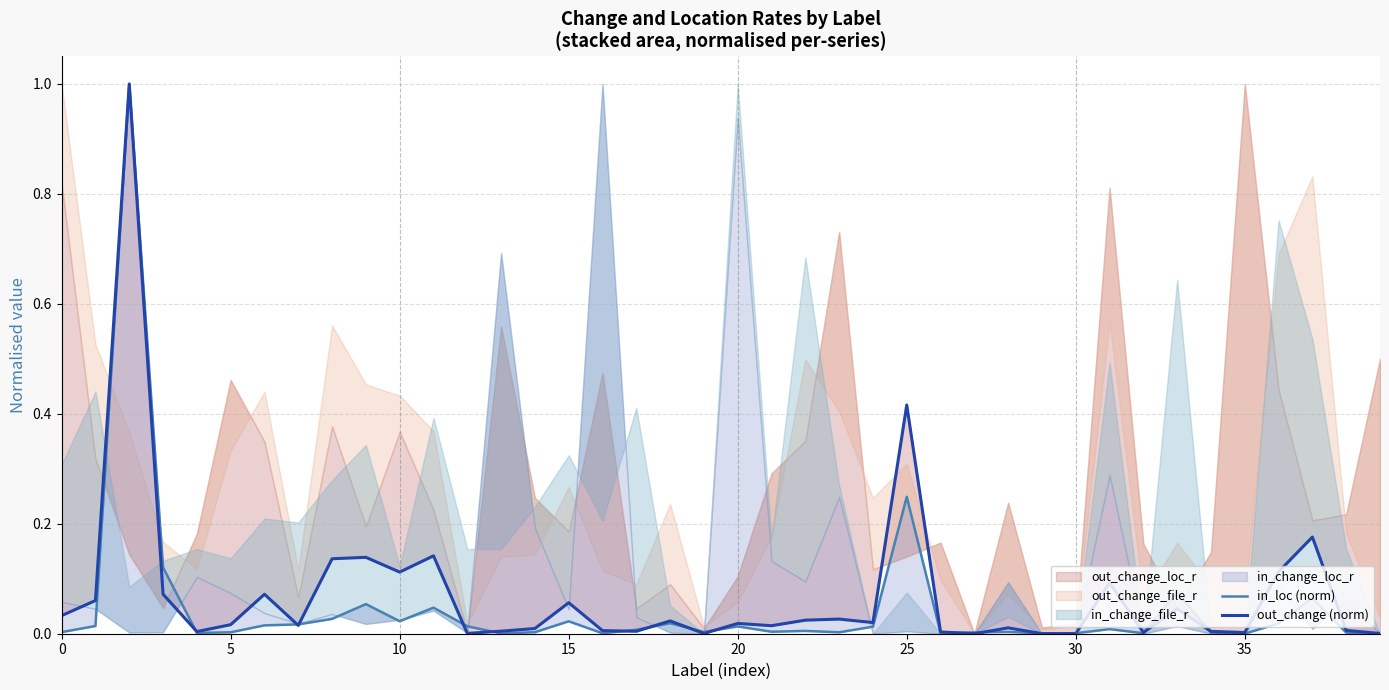

True or false: out_change (norm) and in_loc (norm) cross at least once.

True